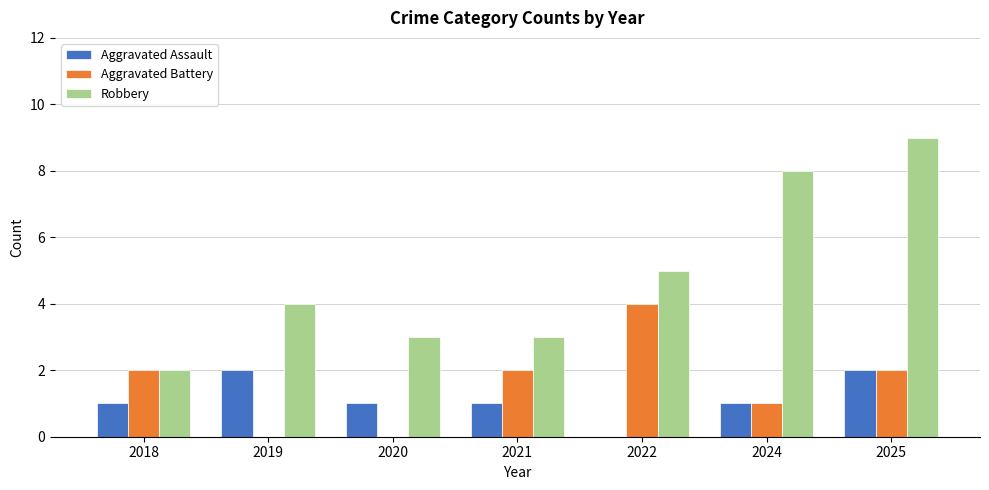

Which series has the widest spread of values?

Robbery